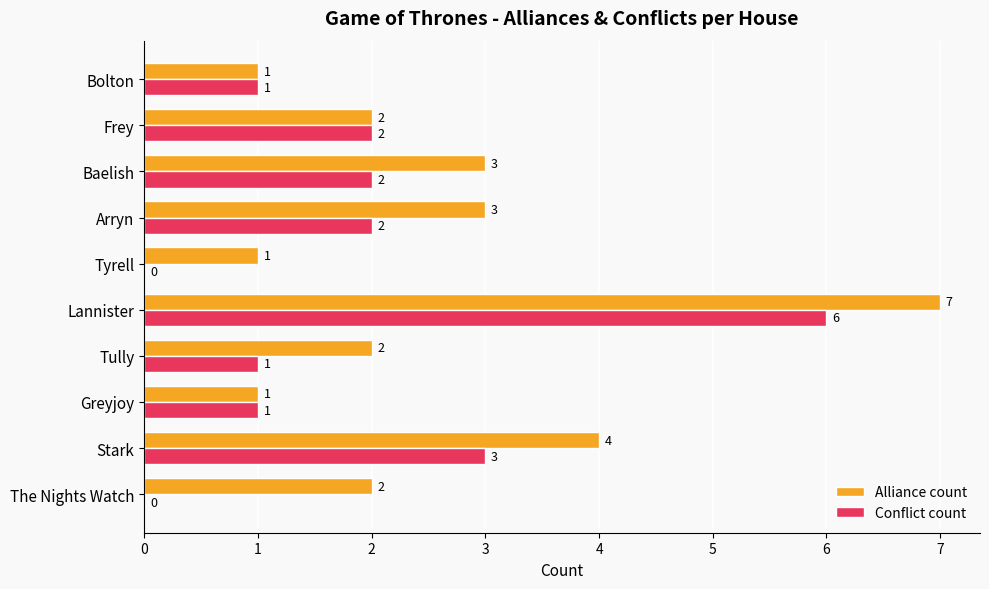

Where is Conflict count nearest to the value 3?

Stark